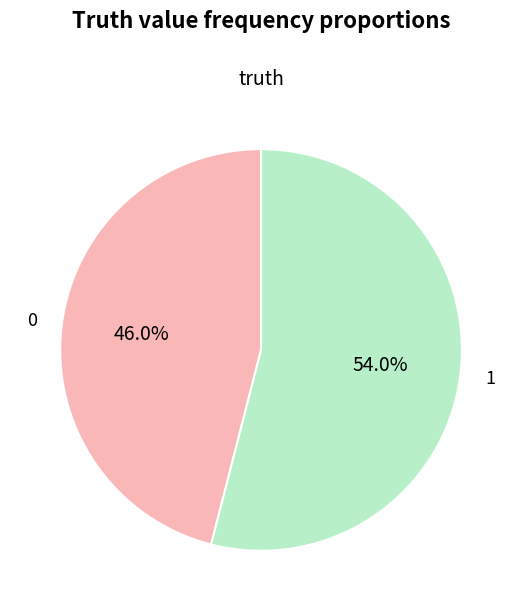

Is there a majority slice in this chart?

Yes